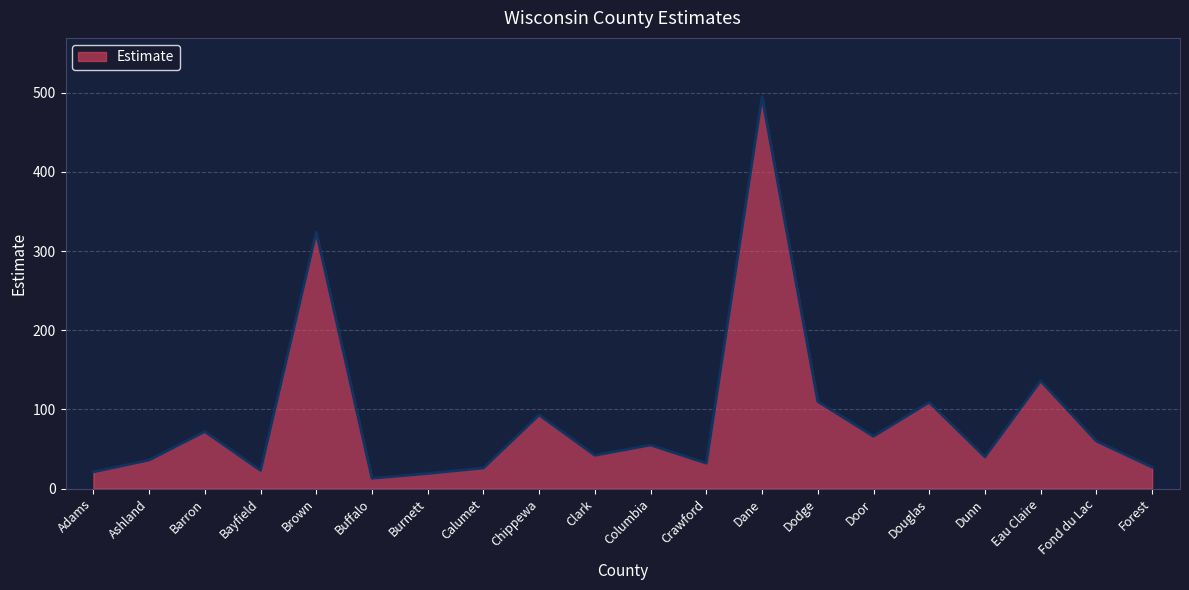

The chart shows a value of 23 at Bayfield. True or false?

True